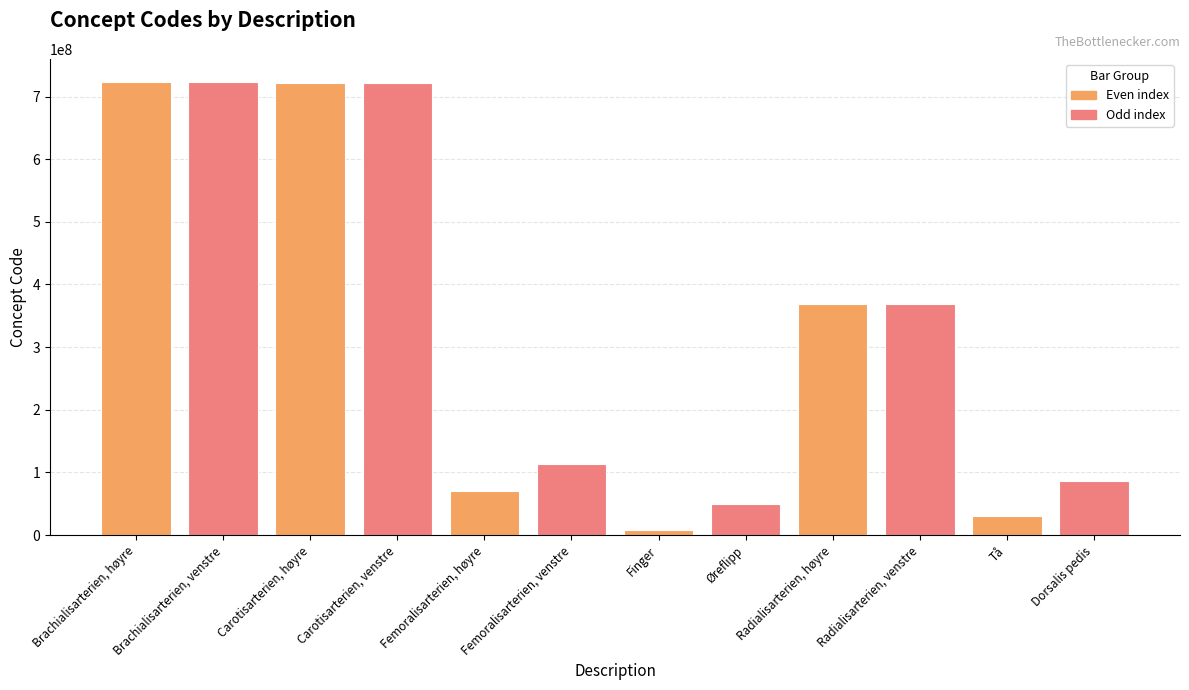

What is the difference between the second highest and second lowest values?

694253995